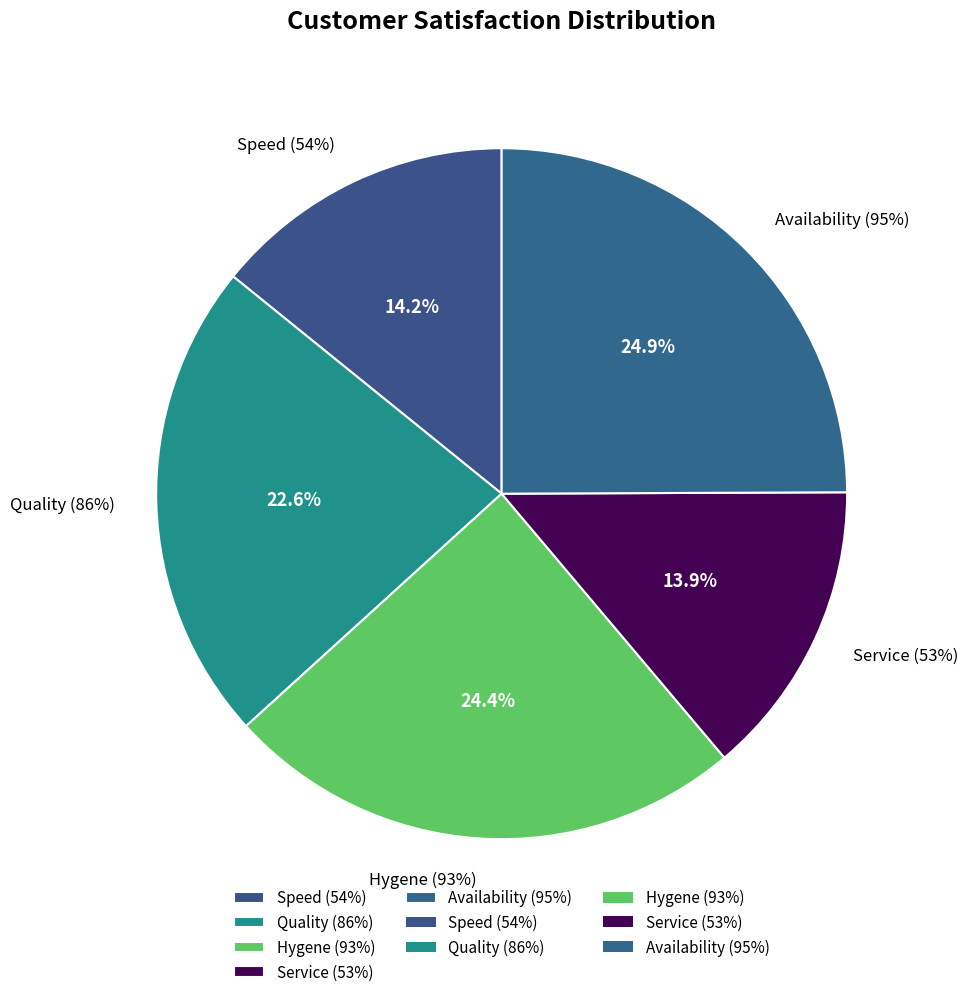

What percentage is the Availability (95%) slice, to the nearest percent?

25%